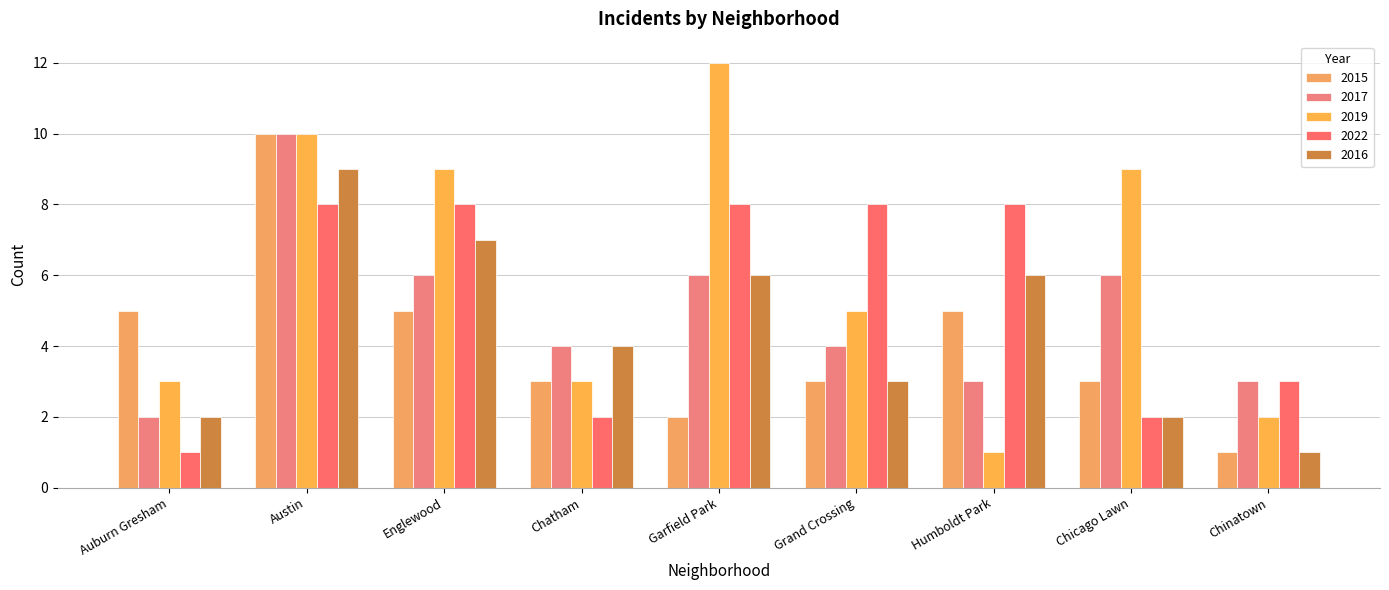

Rank the series by their average value, from lowest to highest.

2015, 2016, 2017, 2022, 2019